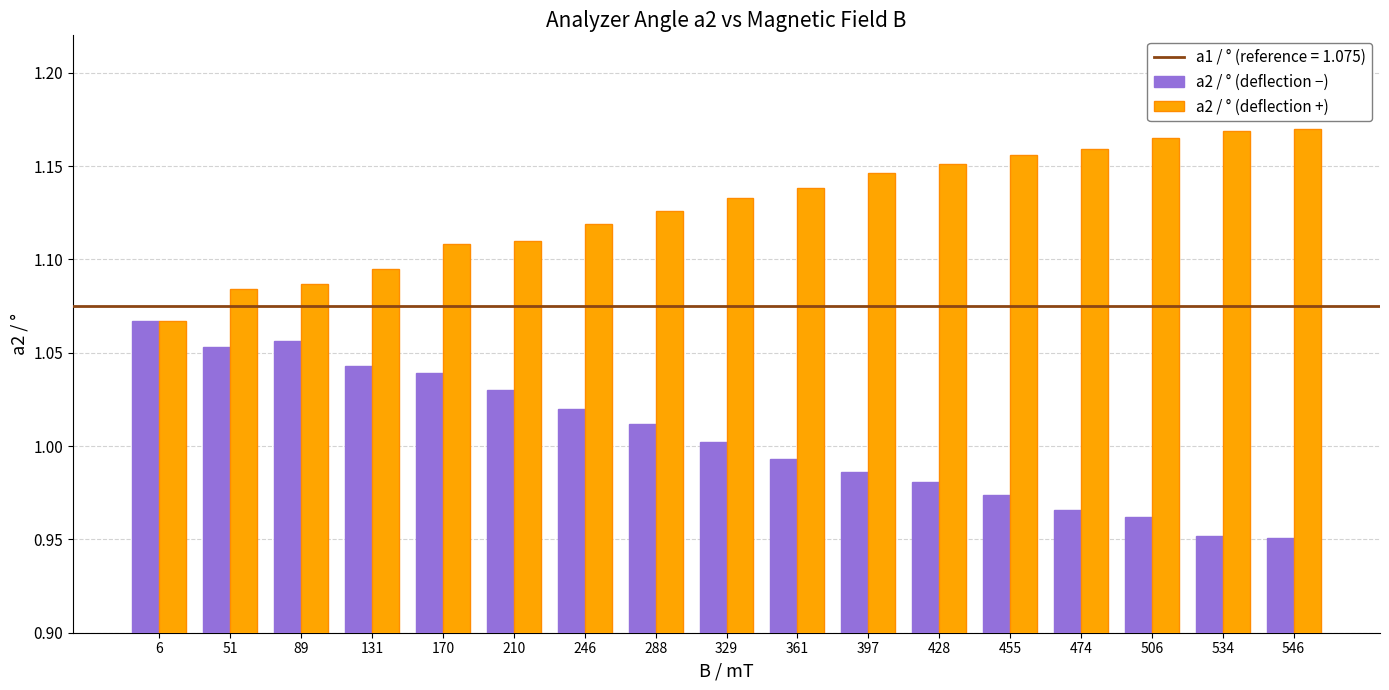

At how many categories does at least one series exceed 1?

17